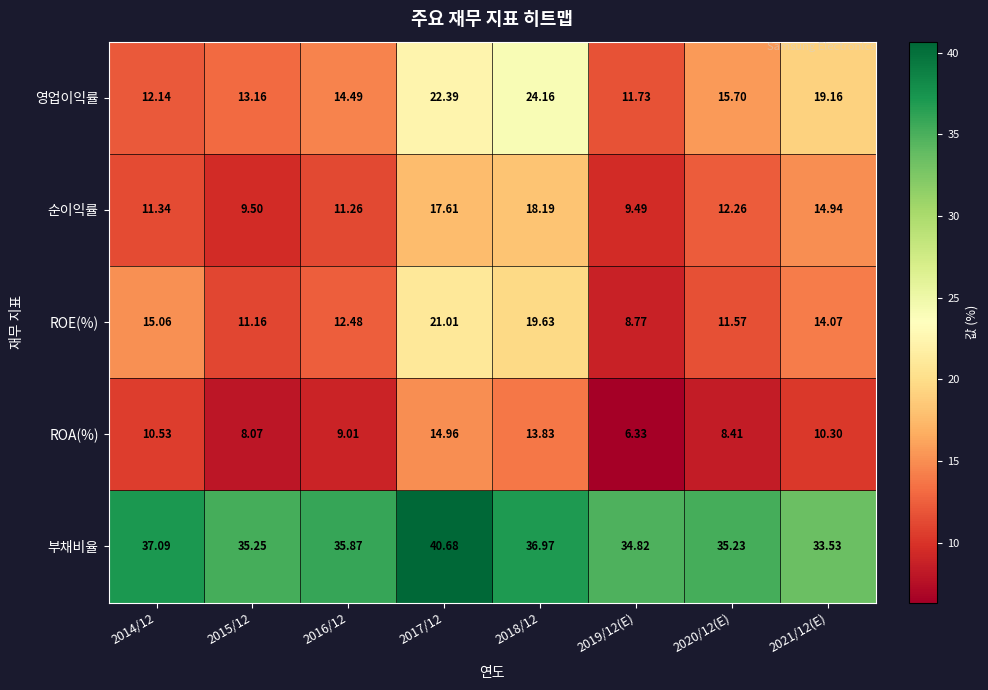

Which series has the largest total across all categories?

부채비율